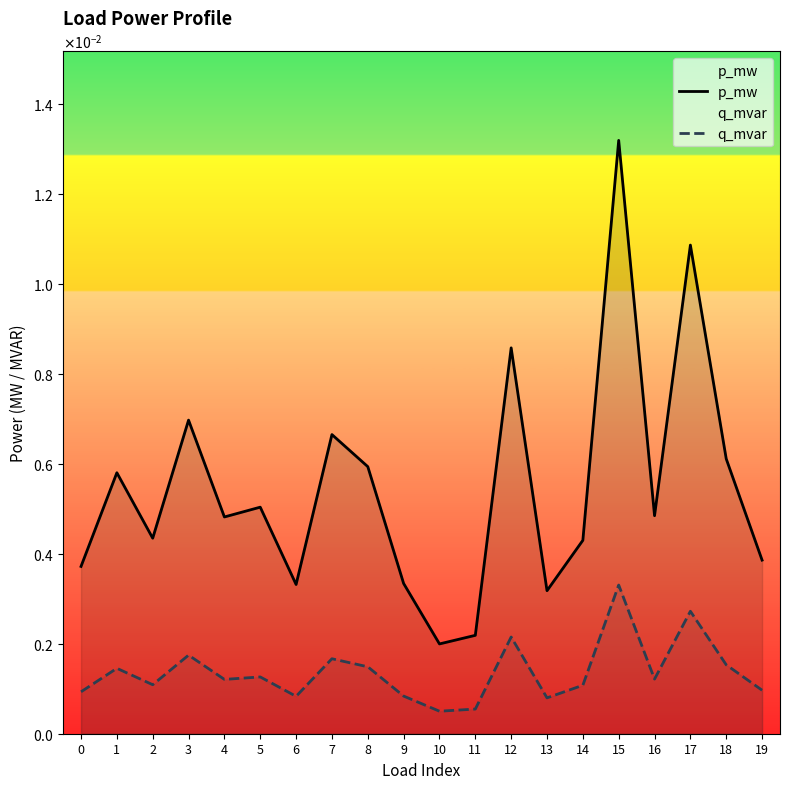

How many distinct data groups are displayed?

2